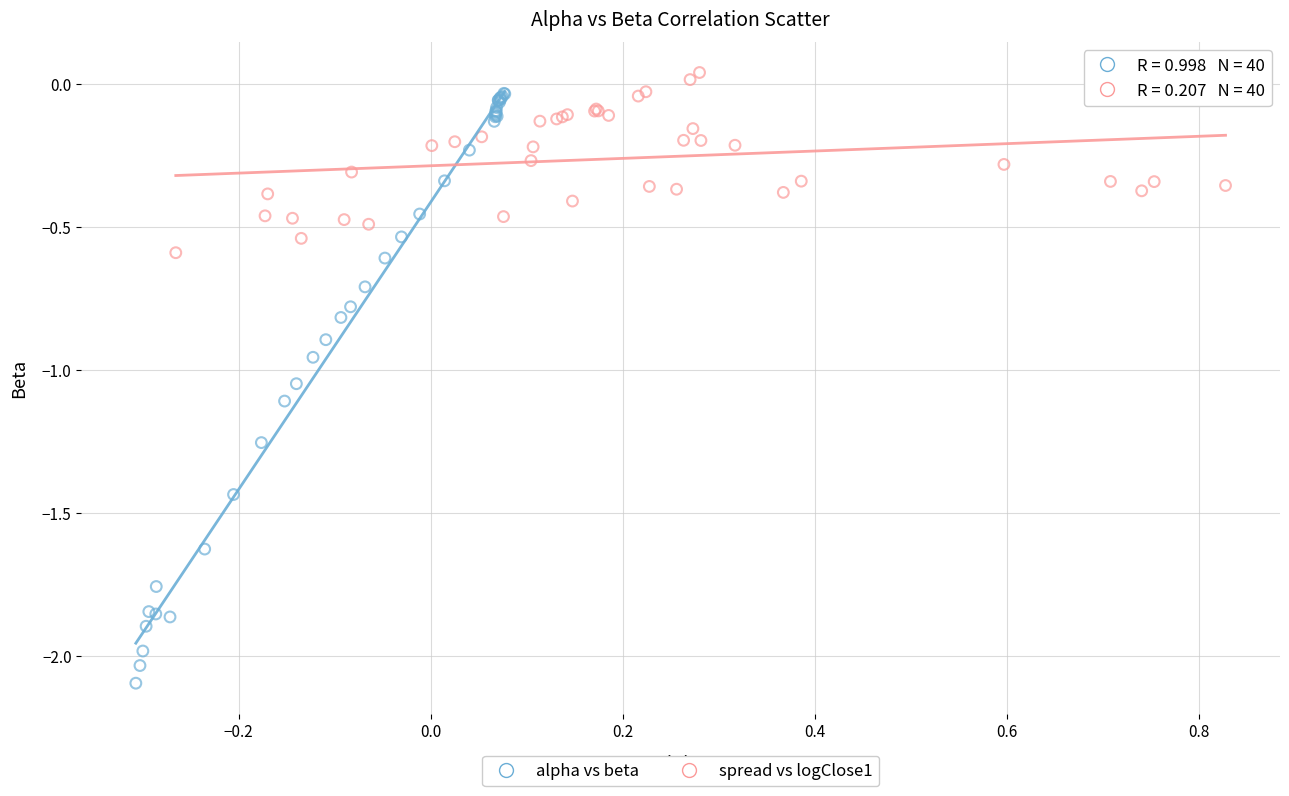

Which series contains the lowest Y value?

alpha vs beta